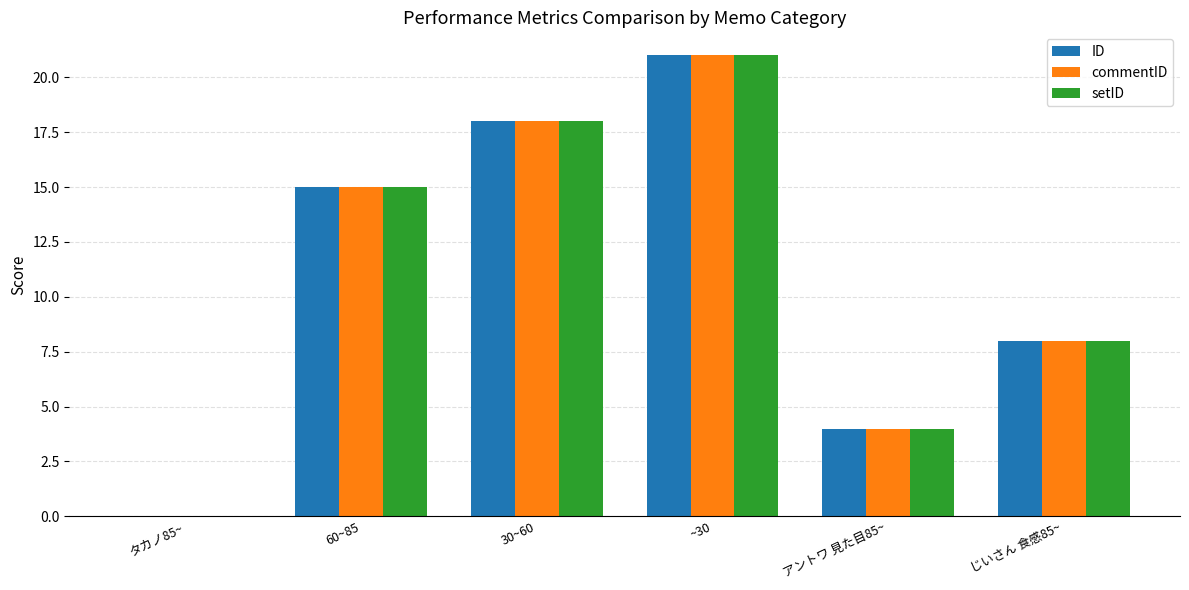

What is the maximum value shown in the chart?

21